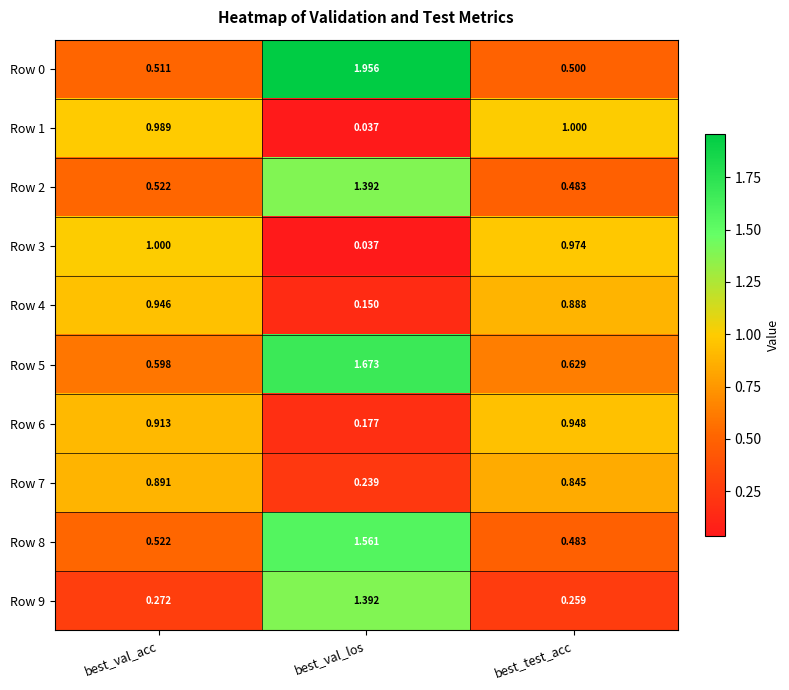

Where is Row 6 nearest to the value 0?

best_val_los